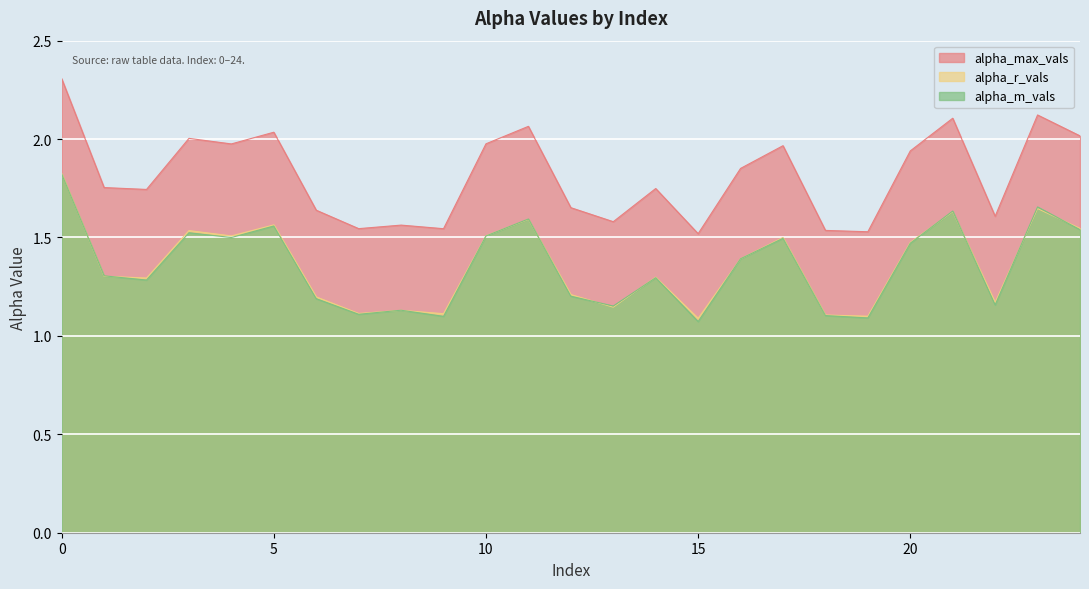

Which series changed the most between 3 and 15?

alpha_max_vals